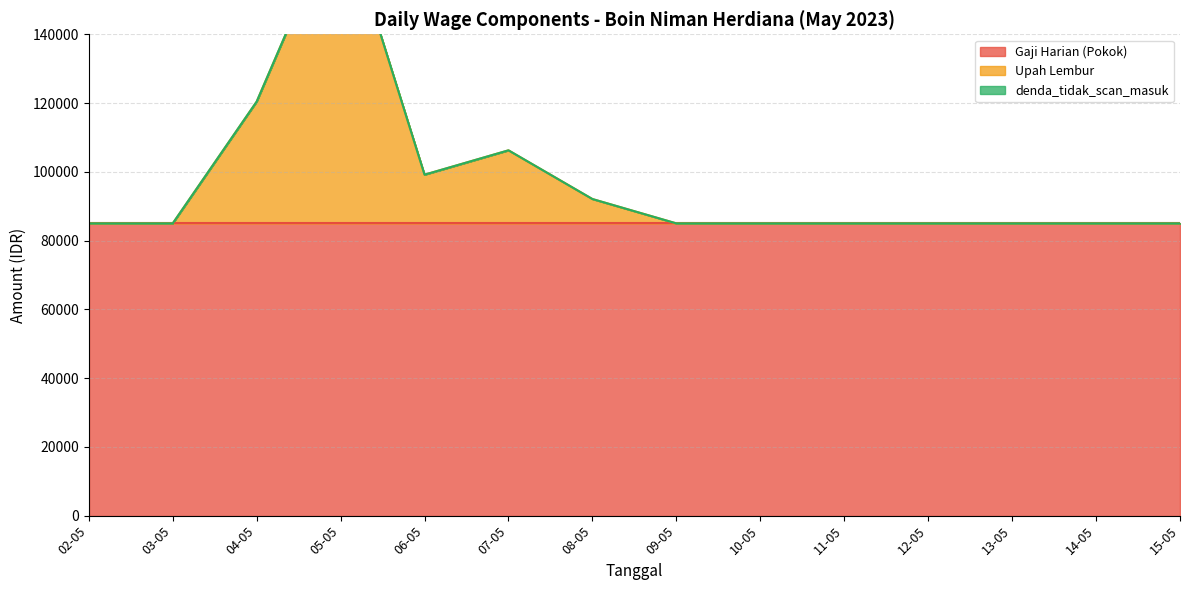

What is the greatest value displayed?

92083.3